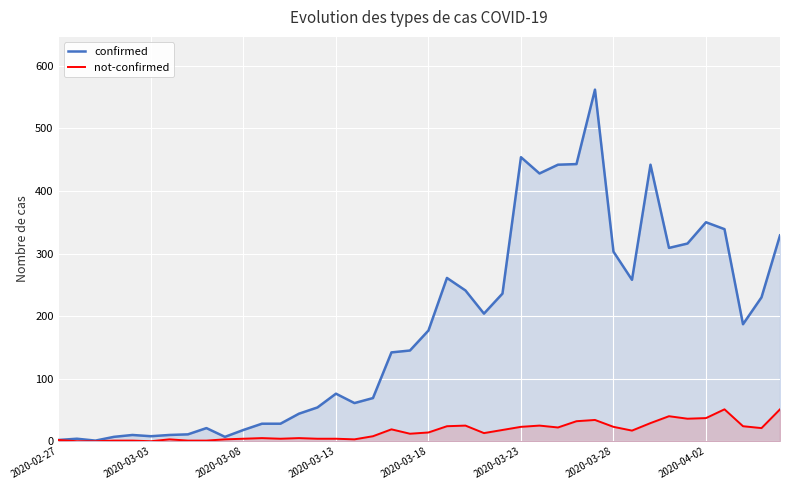

At how many categories does at least one series exceed 395?

6